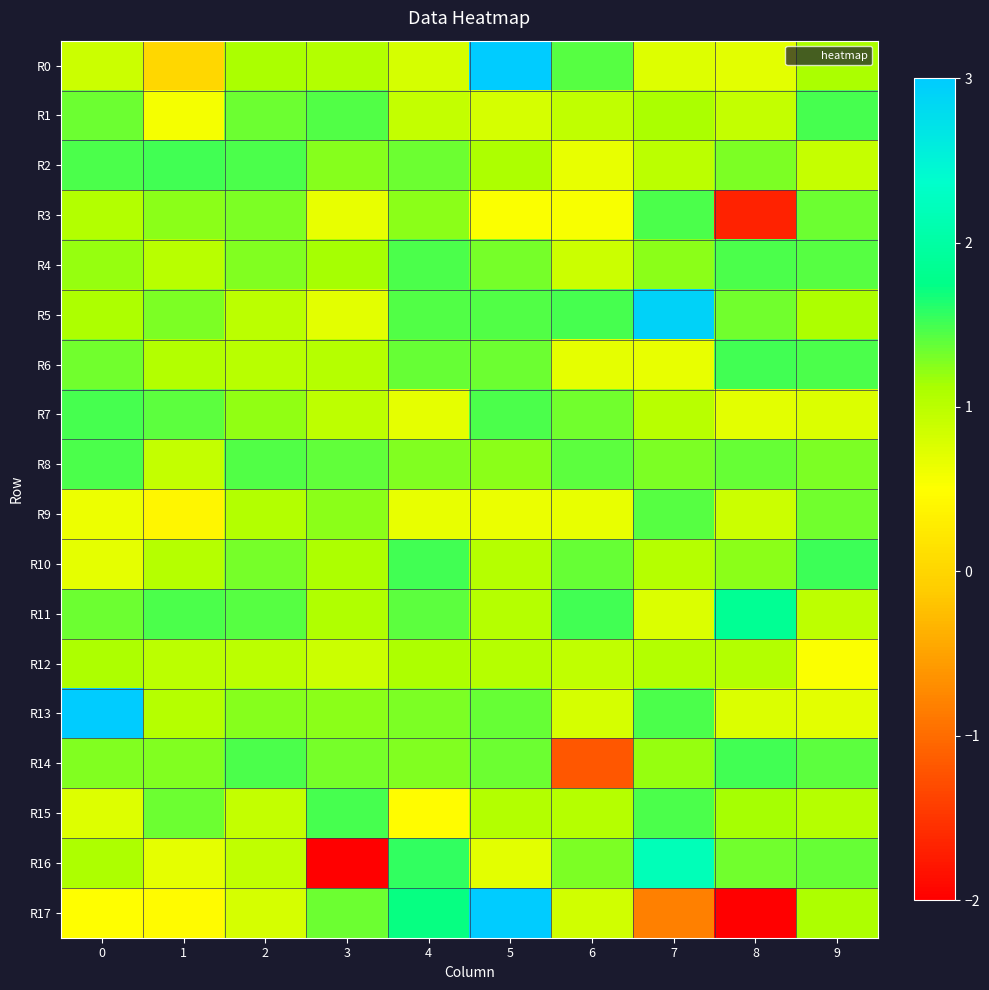

Reading left to right, what are all the values shown in this chart?

R0: 0=0.9	1=0.0	2=1.1	3=1.1	4=0.8	5=3.0	6=1.4	7=0.7	8=0.7	9=1.1
R1: 0=1.3	1=0.6	2=1.3	3=1.4	4=0.9	5=0.8	6=1.0	7=1.1	8=0.9	9=1.5
R2: 0=1.5	1=1.5	2=1.5	3=1.2	4=1.3	5=1.1	6=0.7	7=1.0	8=1.3	9=0.9
R3: 0=1.1	1=1.2	2=1.3	3=0.7	4=1.2	5=0.5	6=0.5	7=1.5	8=-1.7	9=1.3
R4: 0=1.2	1=1.0	2=1.3	3=1.1	4=1.5	5=1.3	6=0.9	7=1.2	8=1.5	9=1.4
R5: 0=1.1	1=1.3	2=1.0	3=0.7	4=1.5	5=1.4	6=1.5	7=2.9	8=1.3	9=1.1
R6: 0=1.3	1=1.1	2=1.0	3=1.0	4=1.4	5=1.4	6=0.7	7=0.7	8=1.5	9=1.5
R7: 0=1.5	1=1.4	2=1.2	3=1.0	4=0.7	5=1.5	6=1.3	7=1.0	8=0.7	9=0.8
R8: 0=1.5	1=0.9	2=1.4	3=1.4	4=1.3	5=1.2	6=1.4	7=1.3	8=1.4	9=1.3
R9: 0=0.6	1=0.4	2=1.1	3=1.2	4=0.7	5=0.7	6=0.7	7=1.4	8=0.9	9=1.3
R10: 0=0.7	1=1.0	2=1.3	3=1.1	4=1.5	5=1.0	6=1.4	7=1.0	8=1.2	9=1.5
R11: 0=1.4	1=1.5	2=1.4	3=1.1	4=1.4	5=1.0	6=1.5	7=0.8	8=1.9	9=1.0
R12: 0=1.1	1=1.0	2=1.0	3=0.9	4=1.1	5=1.0	6=1.0	7=1.1	8=1.0	9=0.5
R13: 0=3.0	1=1.0	2=1.2	3=1.2	4=1.3	5=1.4	6=0.8	7=1.5	8=0.8	9=0.7
R14: 0=1.3	1=1.3	2=1.5	3=1.3	4=1.3	5=1.4	6=-1.2	7=1.2	8=1.5	9=1.4
R15: 0=0.8	1=1.3	2=0.9	3=1.5	4=0.5	5=1.1	6=1.0	7=1.5	8=1.1	9=1.0
R16: 0=1.1	1=0.7	2=1.0	3=-2.0	4=1.6	5=0.7	6=1.3	7=2.2	8=1.3	9=1.4
R17: 0=0.5	1=0.5	2=0.8	3=1.3	4=1.7	5=3.0	6=0.9	7=-0.8	8=-2.0	9=1.1